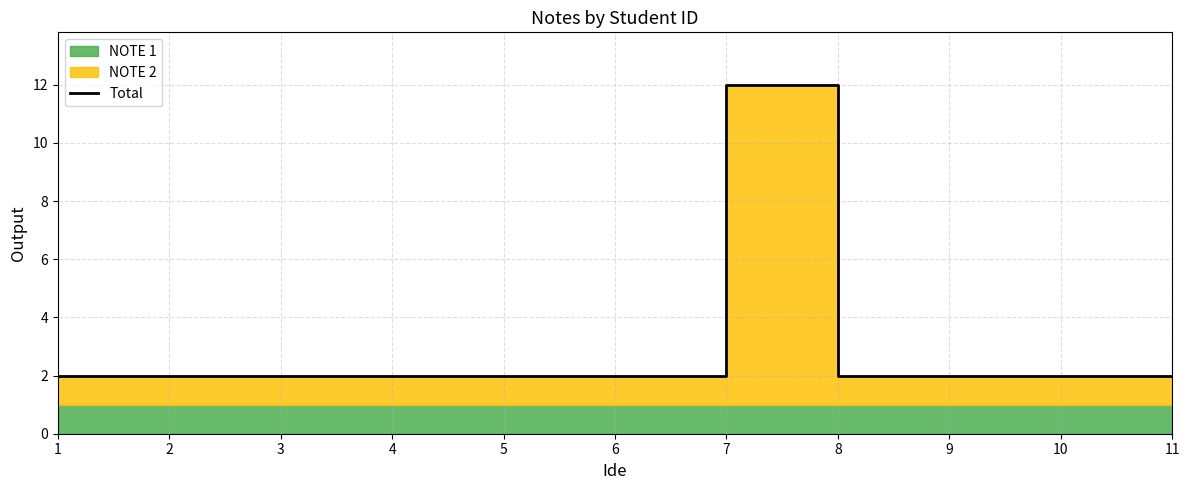

What is the value of the 4th point from the left?

2